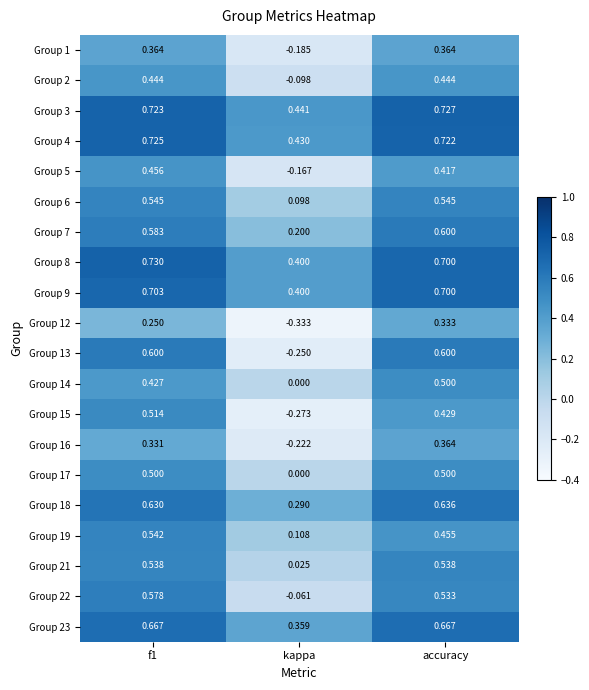

Is the value of Group 14 at f1 greater than the value of Group 9 at kappa?

Yes